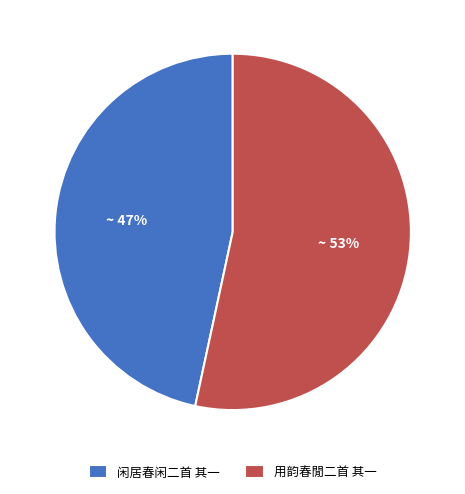

The 用韵春閒二首 其一 slice represents 59% of the pie. True or false?

False